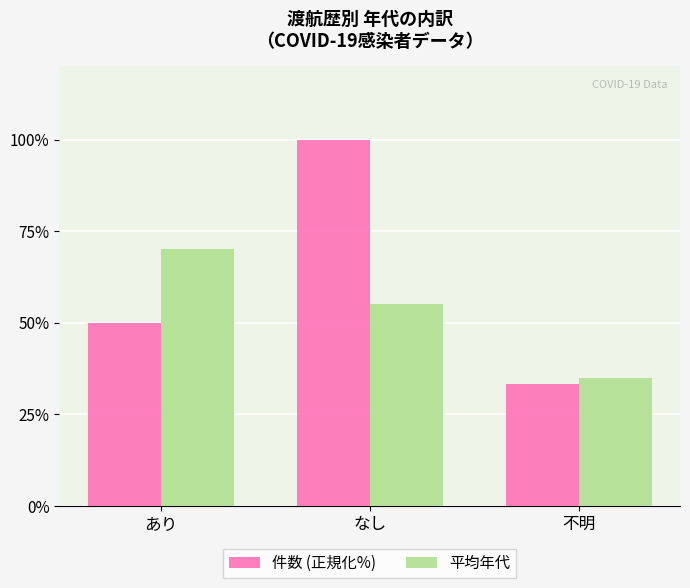

What position from the left is 不明?

3